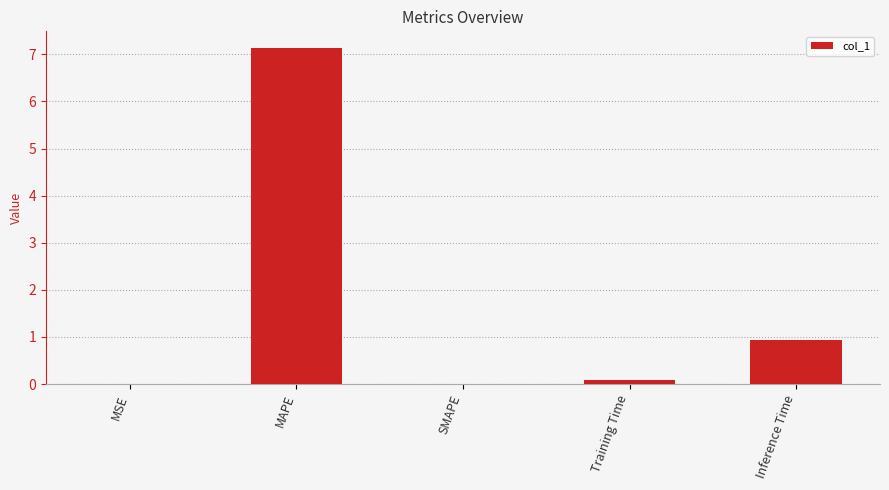

Which category has the highest value across all series?

MAPE